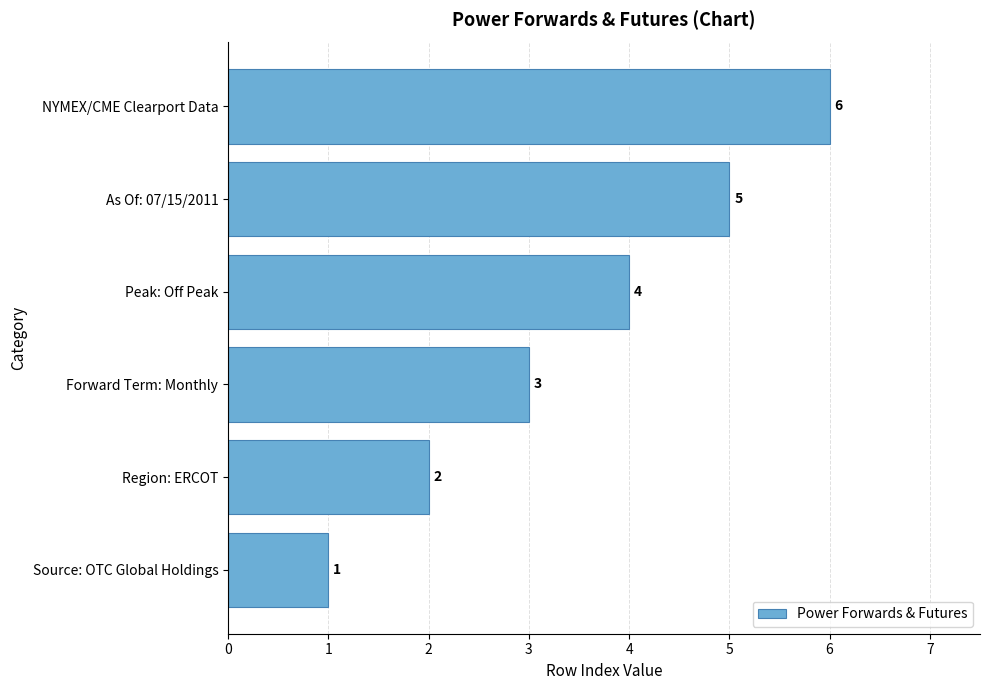

What is the maximum value shown in the chart?

6